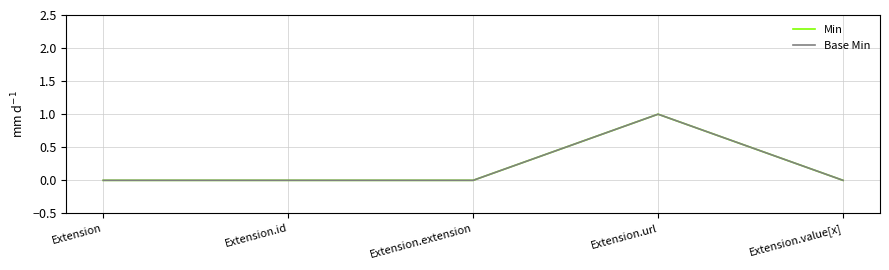

True or false: Base Min and Min cross at least once.

False